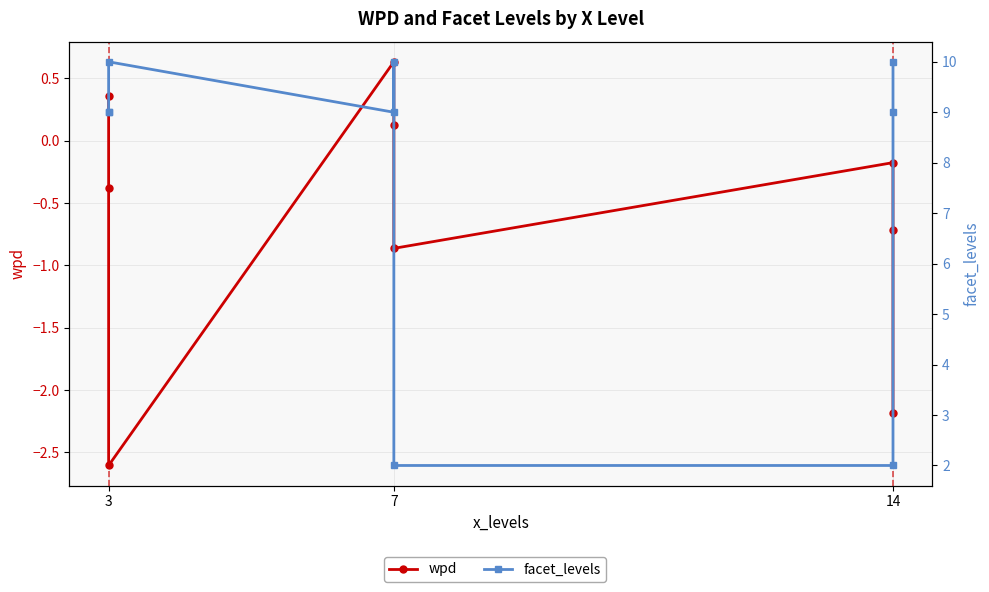

Reading left to right, list all the values displayed in this chart.

wpd: 0.4	-0.4	-2.6	0.6	0.1	-0.9	-0.2	-0.7	-2.2
facet_levels: 9.0	9.0	10.0	9.0	10.0	2.0	2.0	9.0	10.0